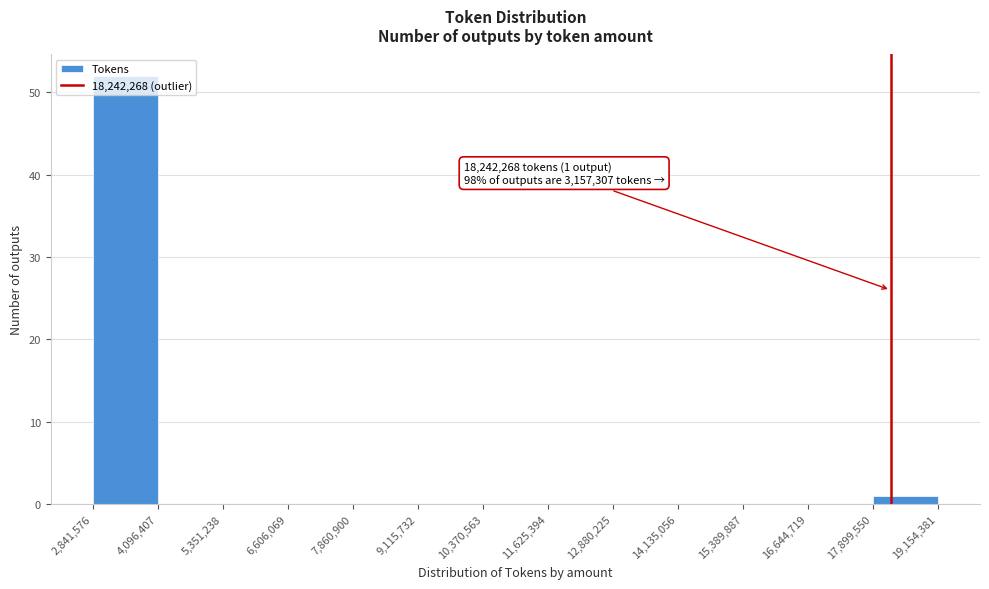

Which range on the x-axis has the tallest bar?

2,841,576 to 4,096,407